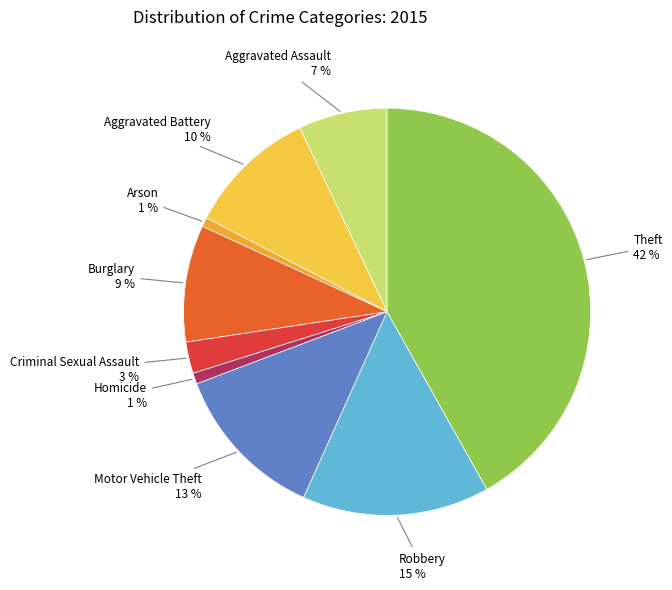

To the nearest percent, what is the combined percentage of Burglary and Aggravated Assault?

16%